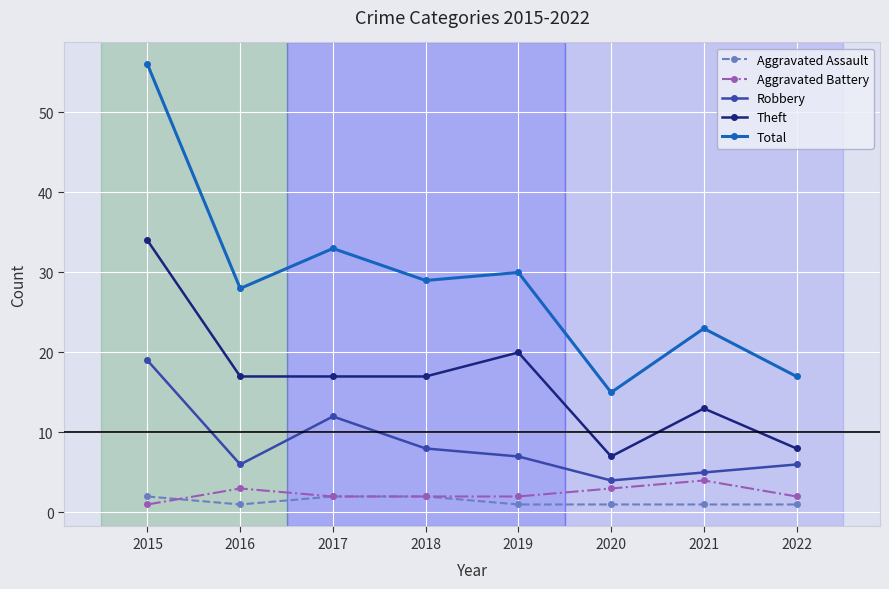

The value of Aggravated Battery at 2018 is 2. True or false?

True